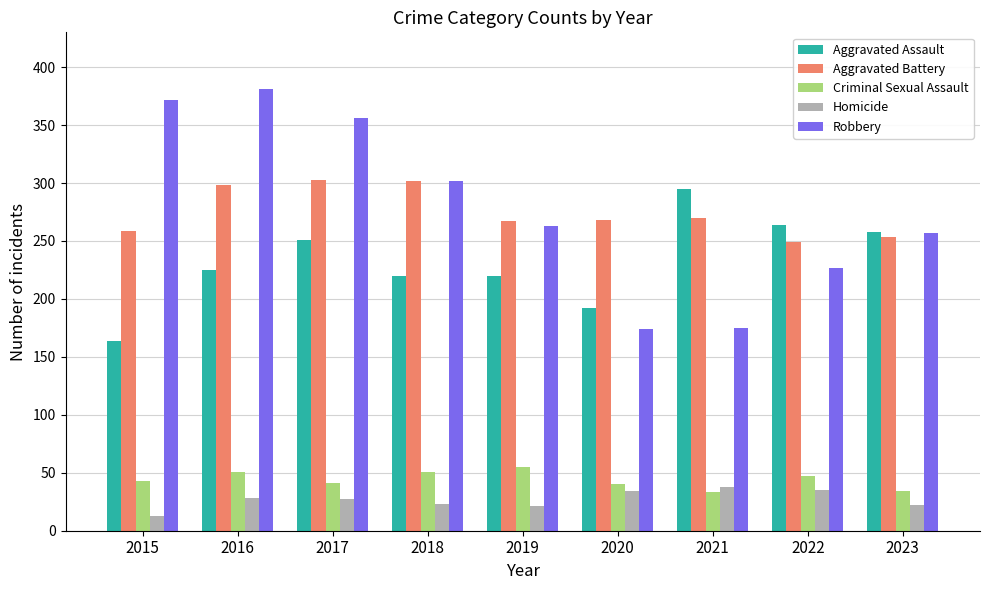

What is the difference between the highest and lowest values at 2020?

234